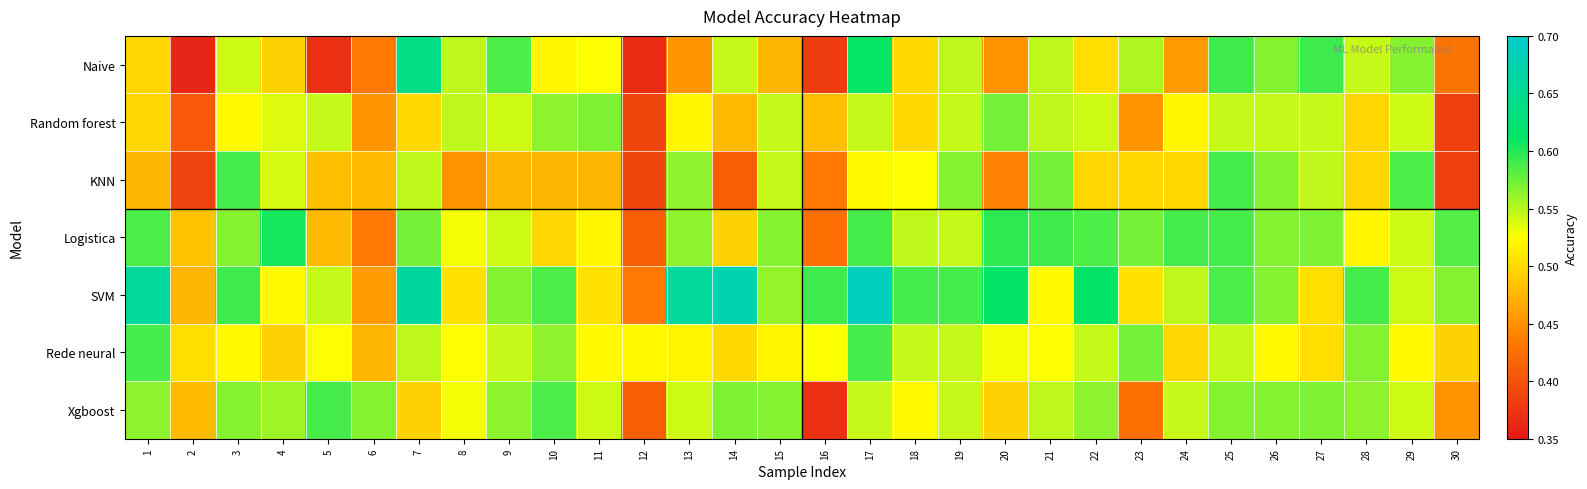

Reading left to right, extract all data points from this chart.

Naive: 1=0.5	2=0.4	3=0.5	4=0.5	5=0.4	6=0.4	7=0.6	8=0.5	9=0.6	10=0.5	11=0.5	12=0.4	13=0.5	14=0.5	15=0.5	16=0.4	17=0.6	18=0.5	19=0.5	20=0.5	21=0.5	22=0.5	23=0.6	24=0.5	25=0.6	26=0.6	27=0.6	28=0.5	29=0.6	30=0.4
Random forest: 1=0.5	2=0.4	3=0.5	4=0.5	5=0.5	6=0.5	7=0.5	8=0.5	9=0.5	10=0.6	11=0.6	12=0.4	13=0.5	14=0.5	15=0.5	16=0.5	17=0.5	18=0.5	19=0.5	20=0.6	21=0.5	22=0.5	23=0.5	24=0.5	25=0.5	26=0.5	27=0.5	28=0.5	29=0.5	30=0.4
KNN: 1=0.5	2=0.4	3=0.6	4=0.5	5=0.5	6=0.5	7=0.5	8=0.5	9=0.5	10=0.5	11=0.5	12=0.4	13=0.6	14=0.4	15=0.5	16=0.4	17=0.5	18=0.5	19=0.6	20=0.4	21=0.6	22=0.5	23=0.5	24=0.5	25=0.6	26=0.6	27=0.5	28=0.5	29=0.6	30=0.4
Logistica: 1=0.6	2=0.5	3=0.6	4=0.6	5=0.5	6=0.4	7=0.6	8=0.5	9=0.5	10=0.5	11=0.5	12=0.4	13=0.6	14=0.5	15=0.6	16=0.4	17=0.6	18=0.5	19=0.5	20=0.6	21=0.6	22=0.6	23=0.6	24=0.6	25=0.6	26=0.6	27=0.6	28=0.5	29=0.5	30=0.6
SVM: 1=0.7	2=0.5	3=0.6	4=0.5	5=0.5	6=0.5	7=0.7	8=0.5	9=0.6	10=0.6	11=0.5	12=0.4	13=0.7	14=0.7	15=0.6	16=0.6	17=0.7	18=0.6	19=0.6	20=0.6	21=0.5	22=0.6	23=0.5	24=0.5	25=0.6	26=0.6	27=0.5	28=0.6	29=0.5	30=0.6
Rede neural: 1=0.6	2=0.5	3=0.5	4=0.5	5=0.5	6=0.5	7=0.5	8=0.5	9=0.5	10=0.6	11=0.5	12=0.5	13=0.5	14=0.5	15=0.5	16=0.5	17=0.6	18=0.5	19=0.5	20=0.5	21=0.5	22=0.5	23=0.6	24=0.5	25=0.5	26=0.5	27=0.5	28=0.6	29=0.5	30=0.5
Xgboost: 1=0.6	2=0.5	3=0.6	4=0.6	5=0.6	6=0.6	7=0.5	8=0.5	9=0.6	10=0.6	11=0.5	12=0.4	13=0.5	14=0.6	15=0.6	16=0.4	17=0.5	18=0.5	19=0.5	20=0.5	21=0.5	22=0.6	23=0.4	24=0.5	25=0.6	26=0.6	27=0.6	28=0.6	29=0.5	30=0.5